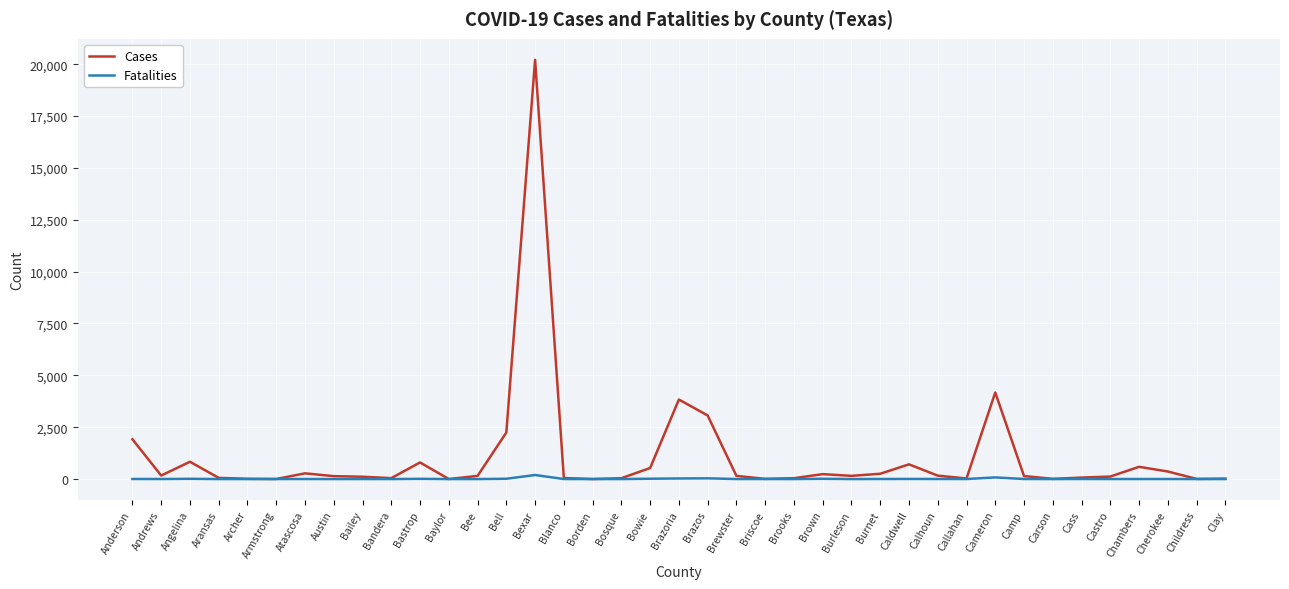

The Cases series shows 590 at Chambers. True or false?

True